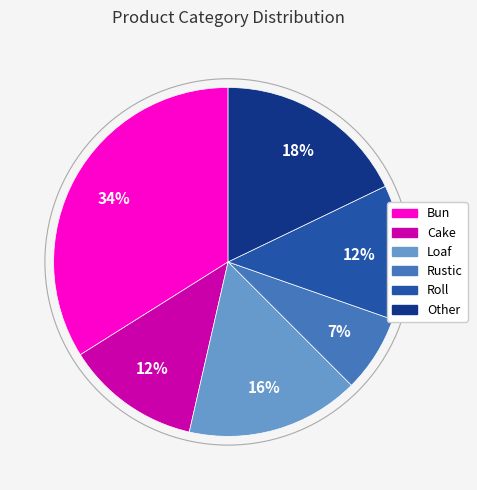

To the nearest percent, what is the combined percentage of Loaf and Rustic?

23%